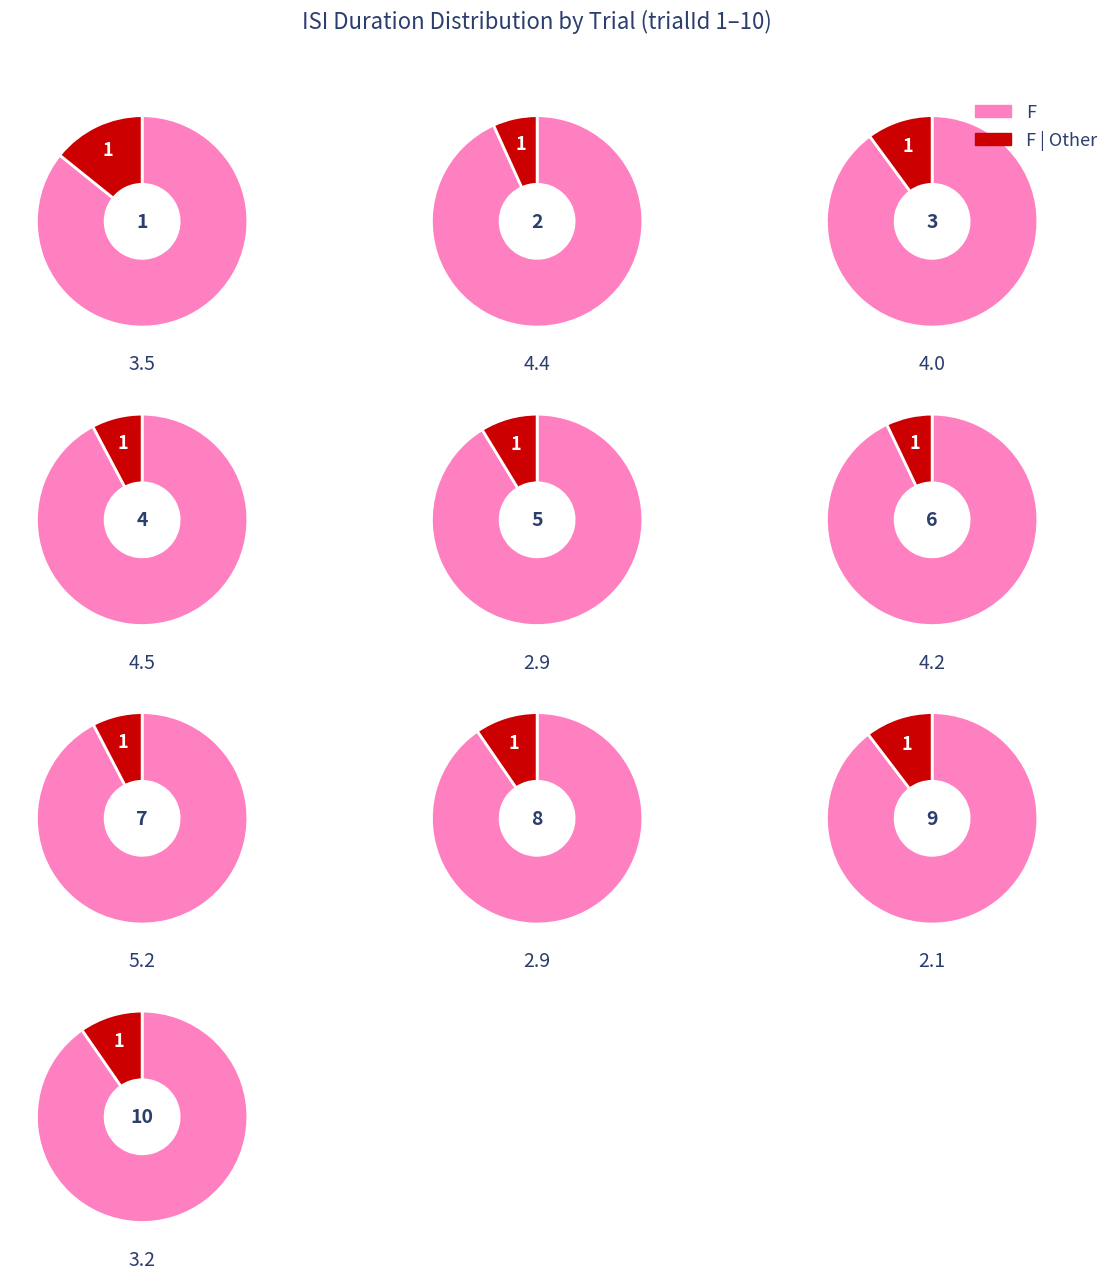

To the nearest percent, what is the combined percentage of 2 and 3?

21%